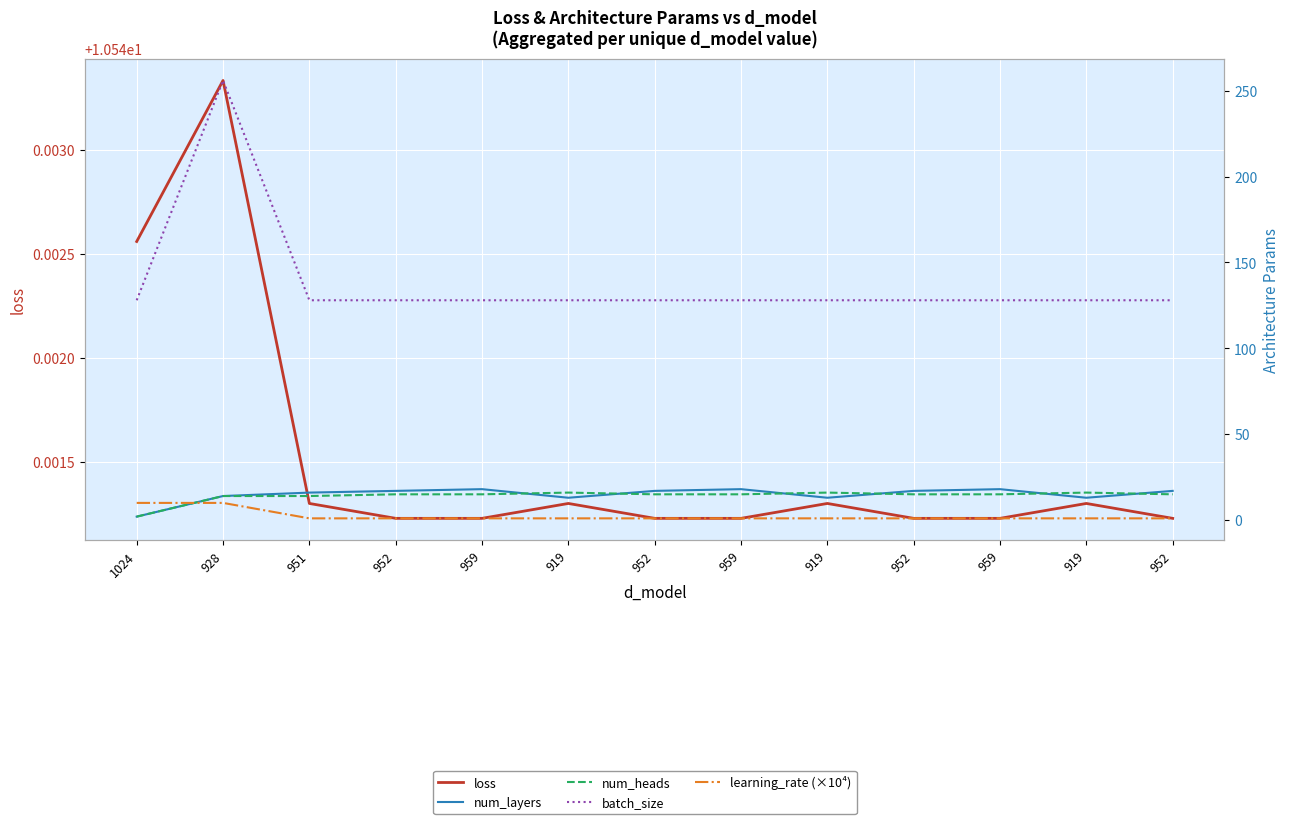

How many series are shown in this chart?

5